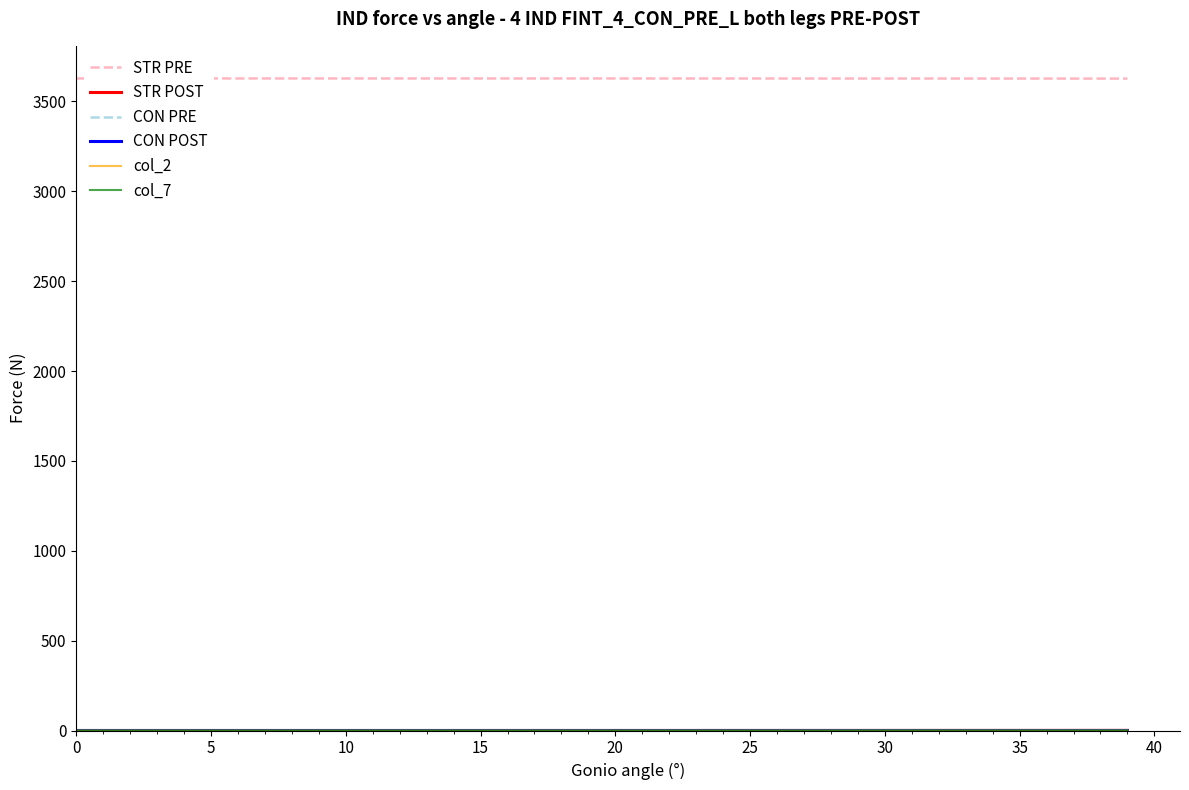

Which series has the largest total across all categories?

STR PRE